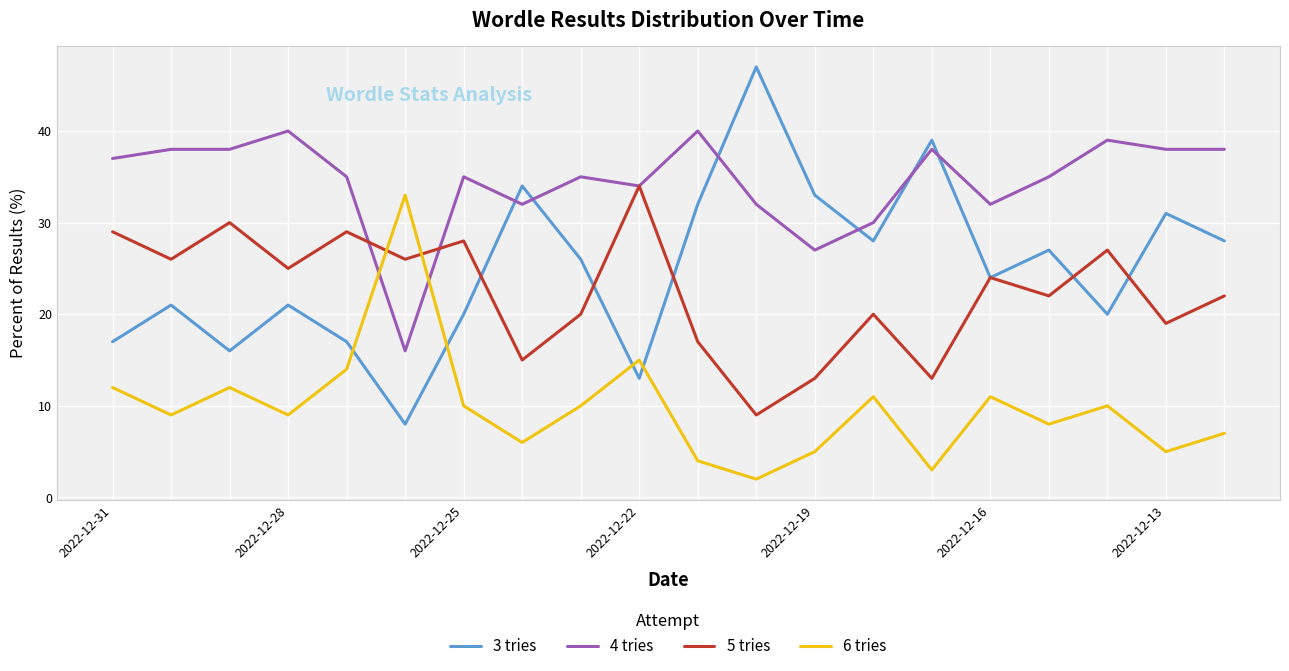

How many lines are shown in the chart?

4